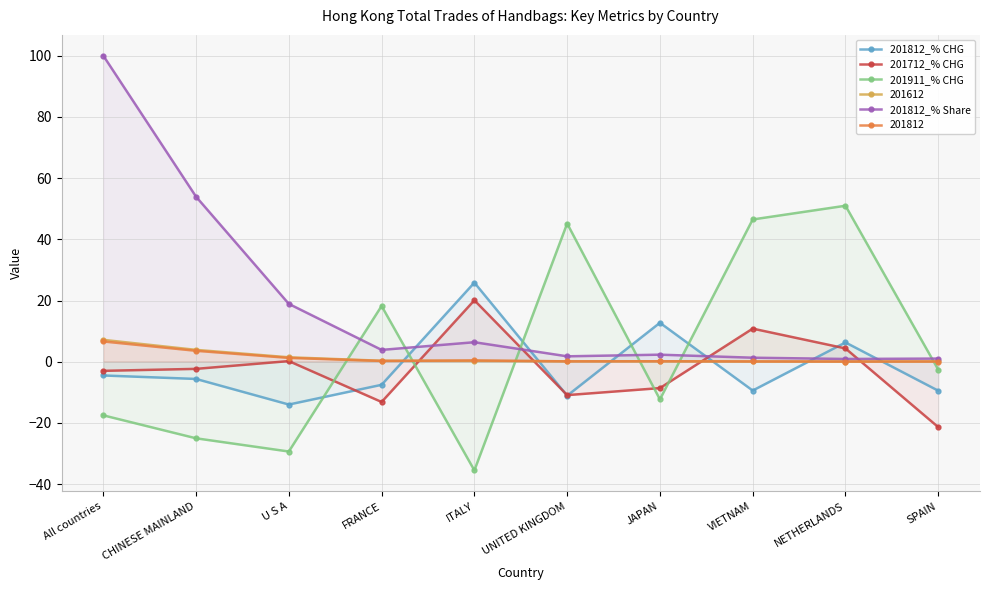

The 201812_% Share series shows 148.5 at All countries. True or false?

False